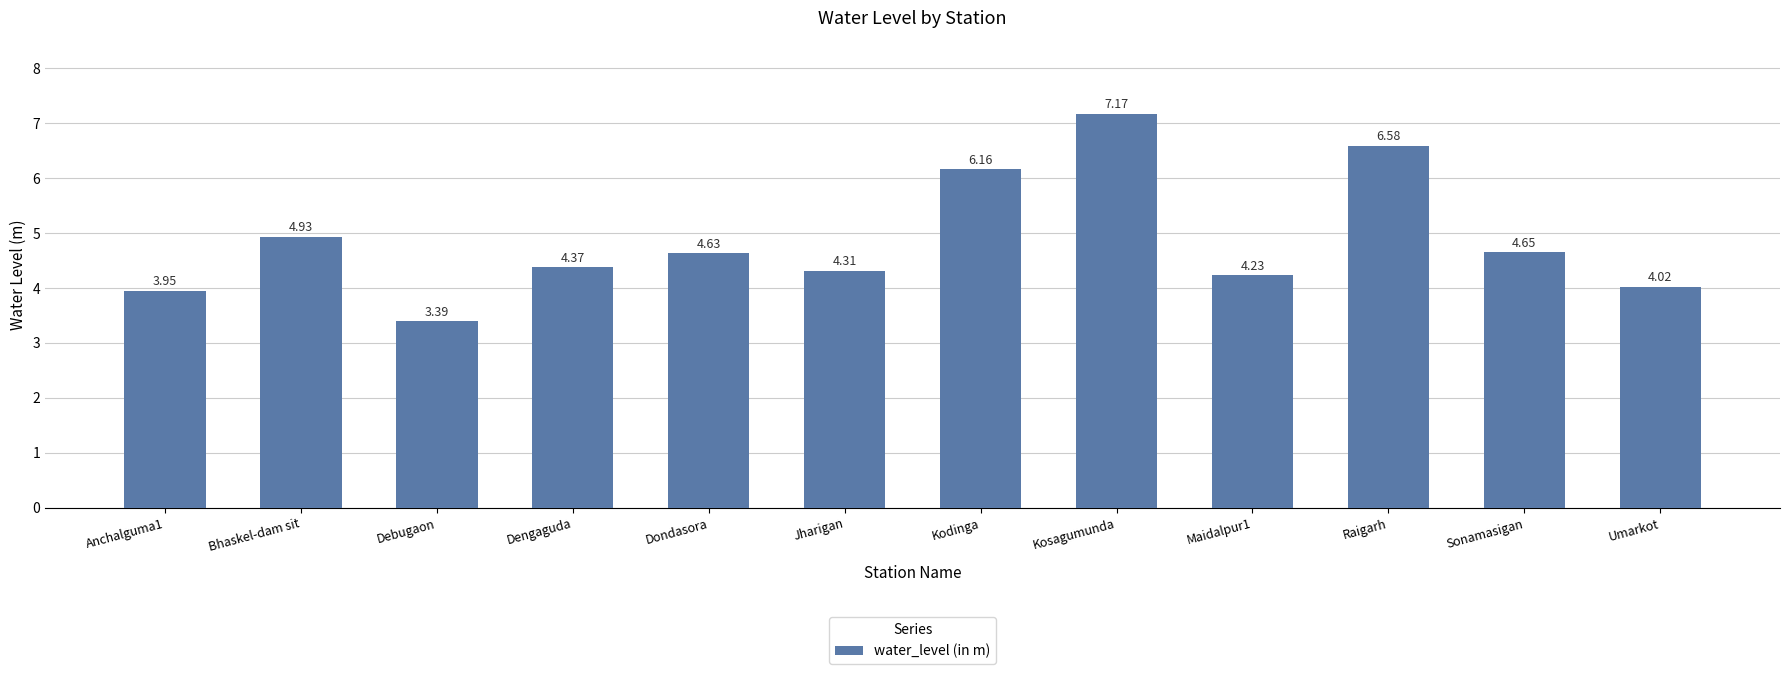

What is the label of the 2nd bar from the right?

Sonamasigan